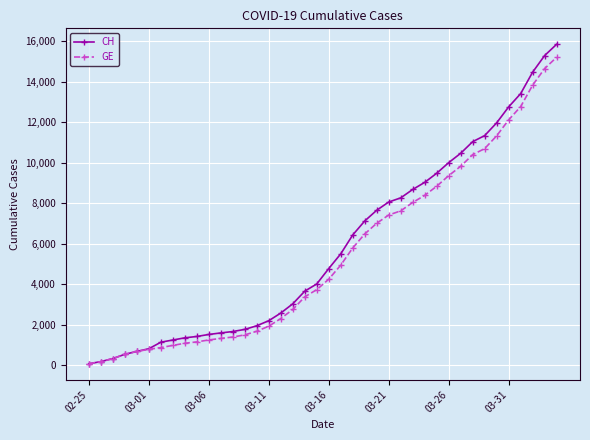

What is the maximum value shown in the chart?

15850